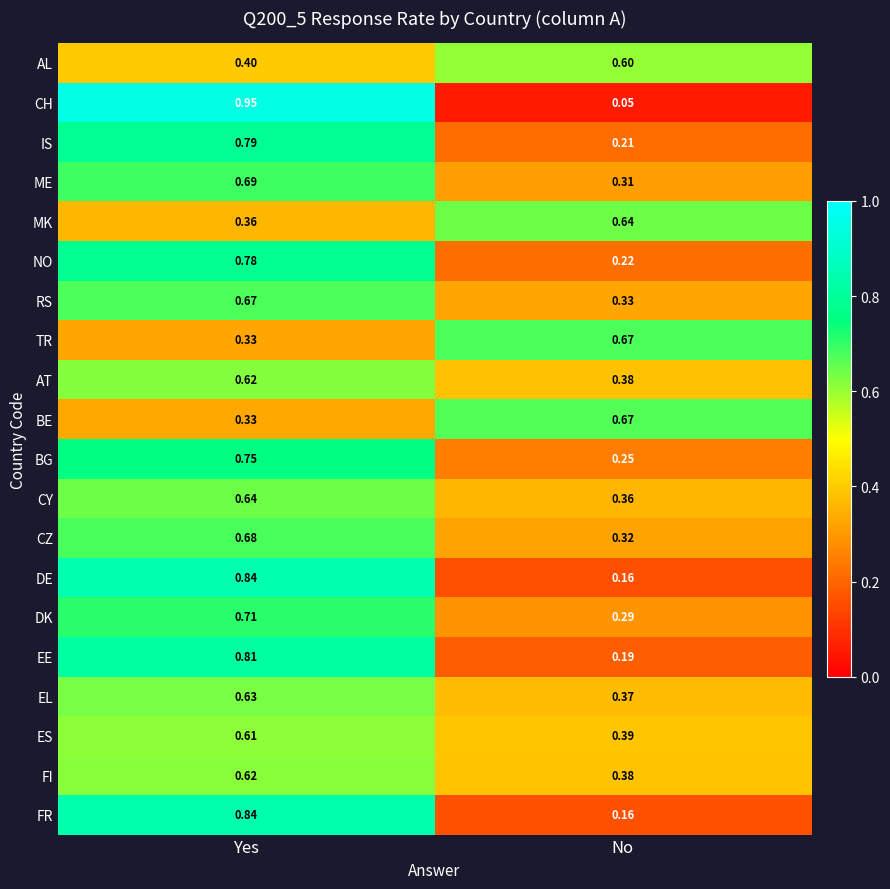

Between Yes and No, which series saw the biggest shift?

CH